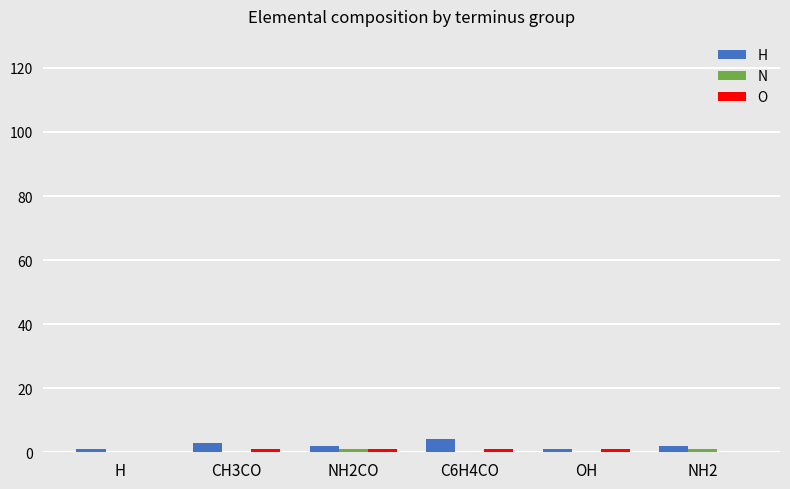

What is the maximum value shown in the chart?

4